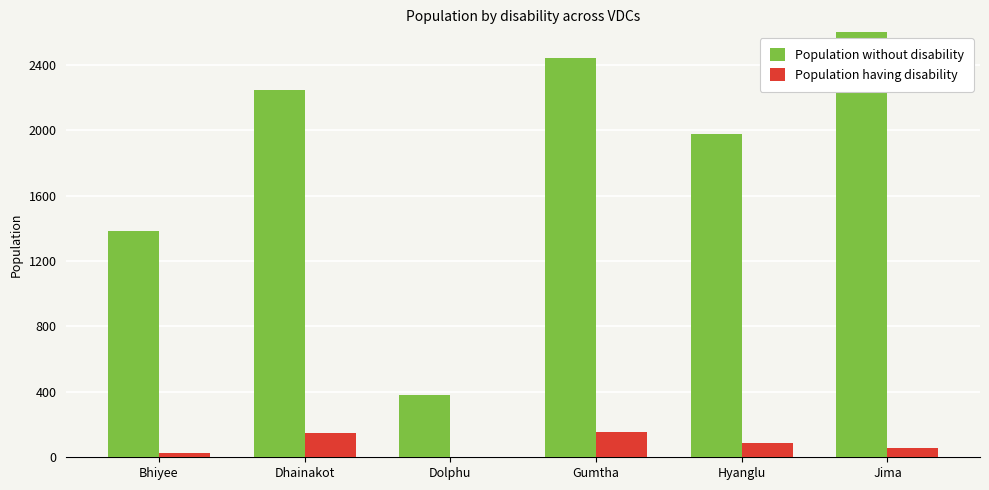

Which series has the largest range (max minus min)?

Population without disability